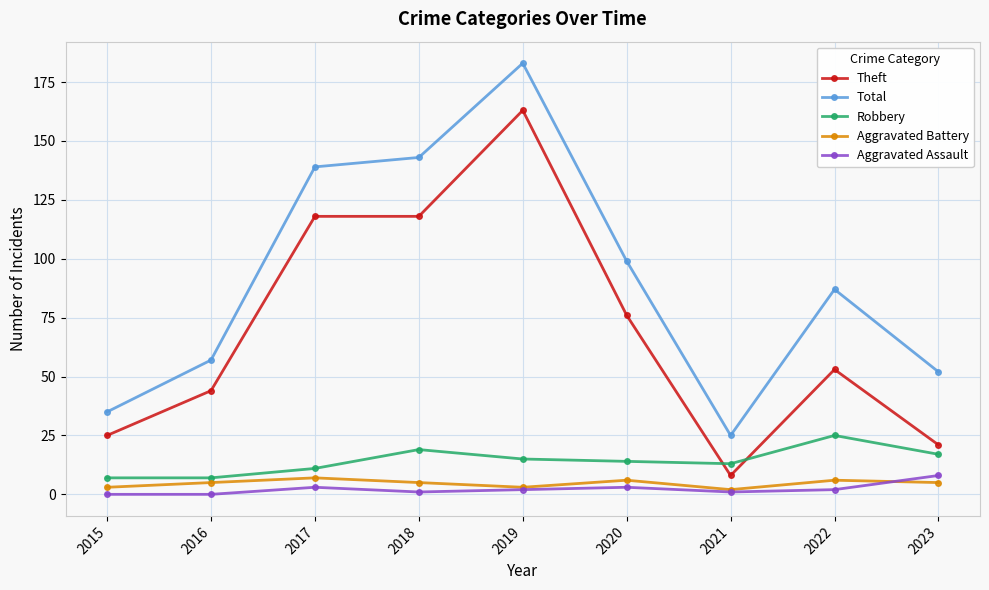

True or false: Theft has more than 0 interior local peaks.

True